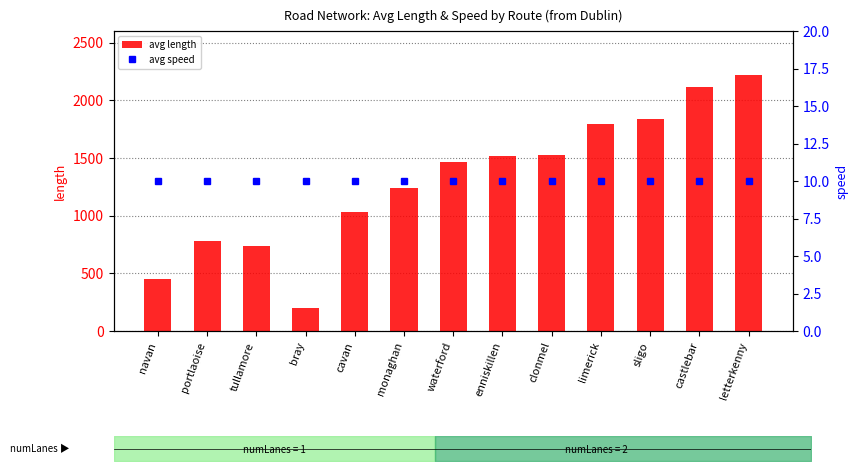

Between monaghan and enniskillen, which series saw the biggest shift?

avg length